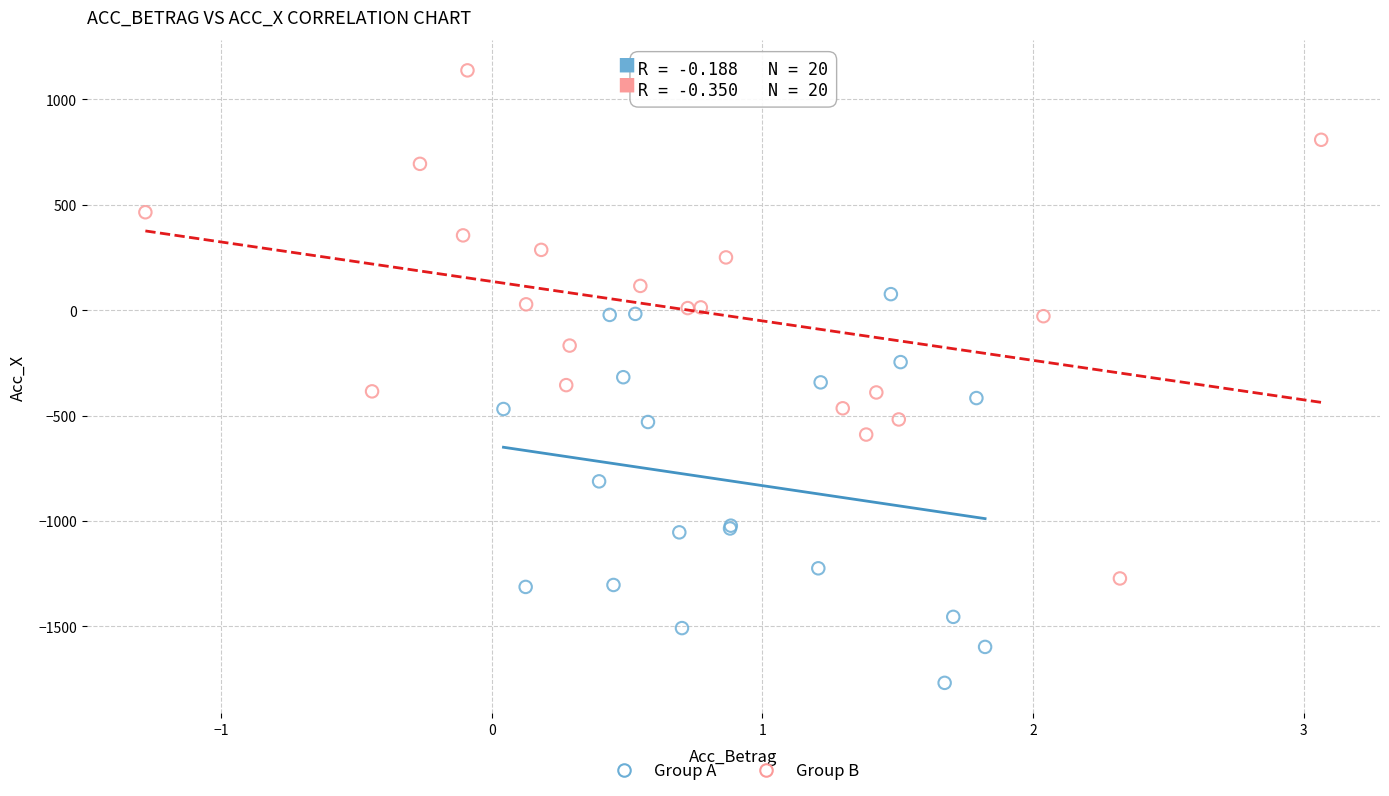

Which series reaches the minimum Y coordinate?

Group A